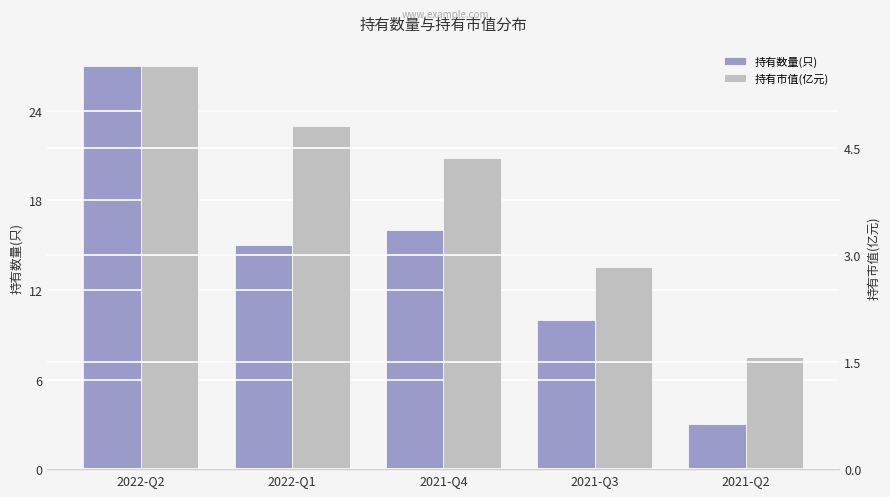

At which label does 持有市值(亿元) first exceed 4?

2022-Q2